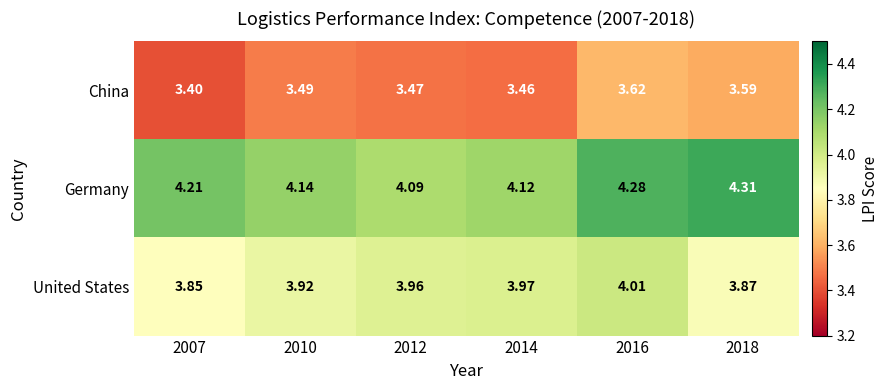

Between 2007 and 2014, which series saw the biggest shift?

United States